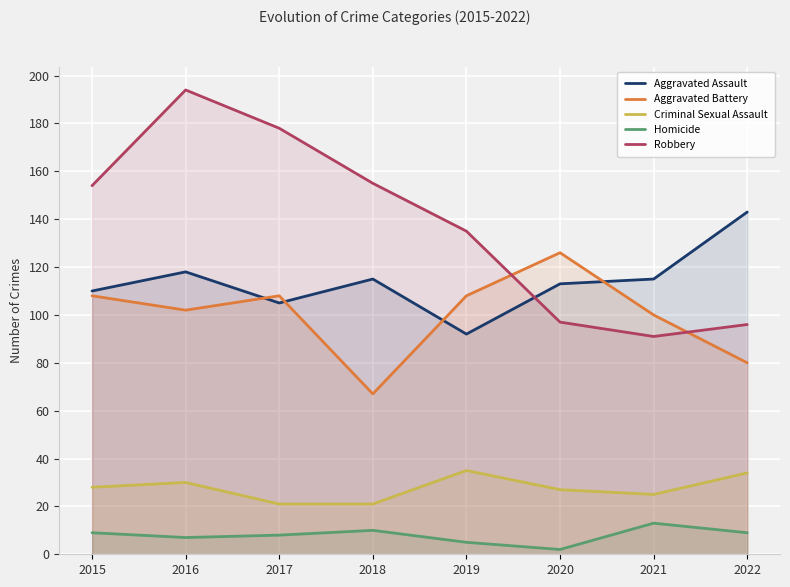

Which series changed the most between 2015 and 2016?

Robbery